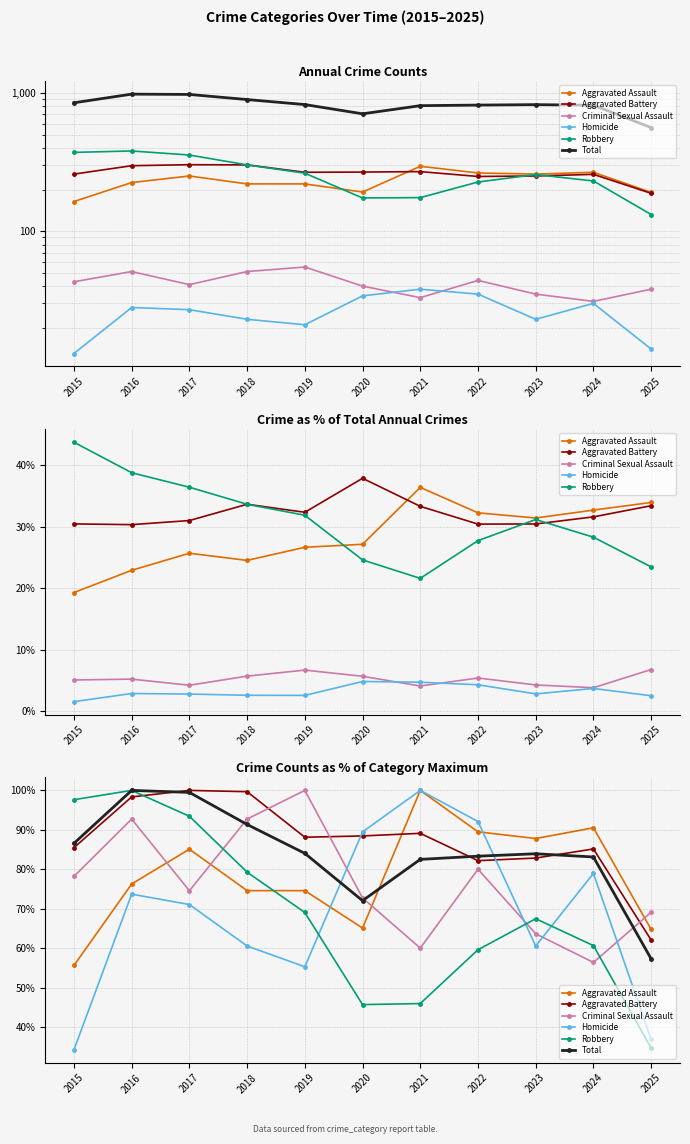

What is the value of the Total point at the 7th from the left?

82.5